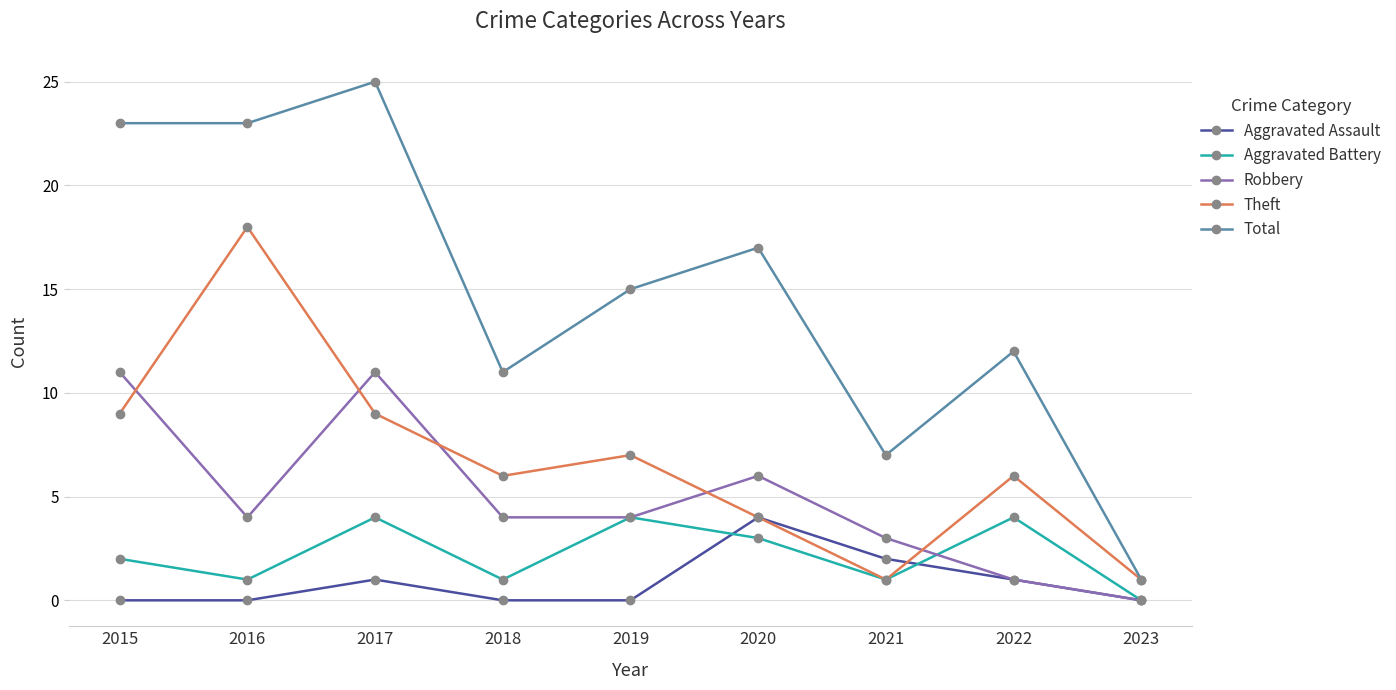

The Total series shows 1 at 2023. True or false?

True